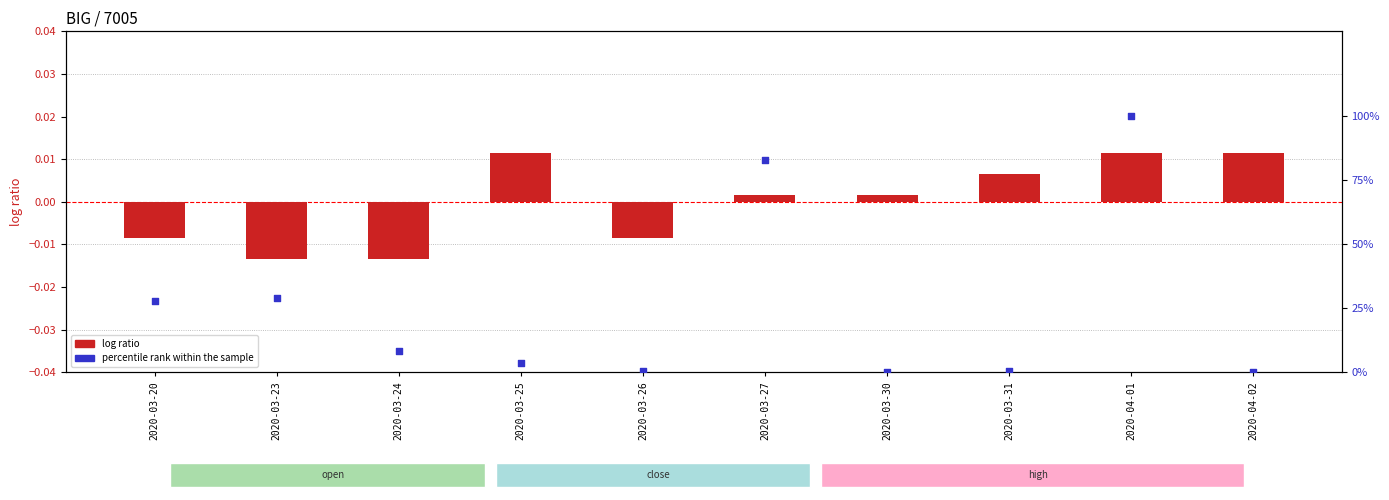

At which category is the sum across all series the highest?

2020-04-01